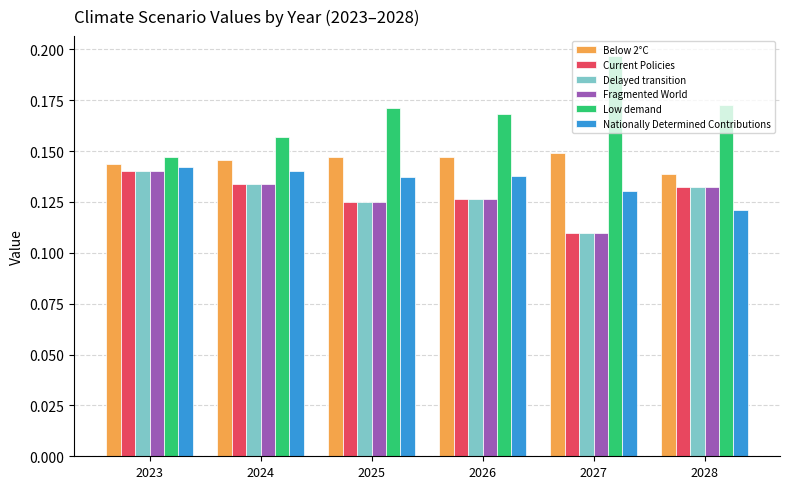

Is it true that Below 2°C equals 0.2 at 2024?

False